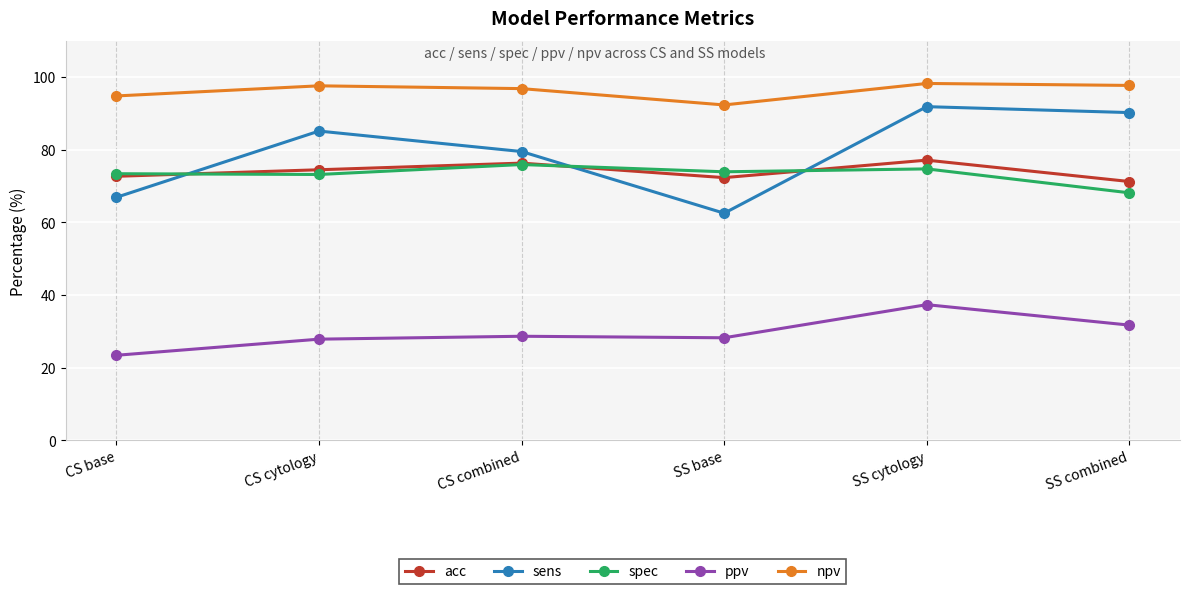

What is the value of the acc point at the 6th from the left?

71.2